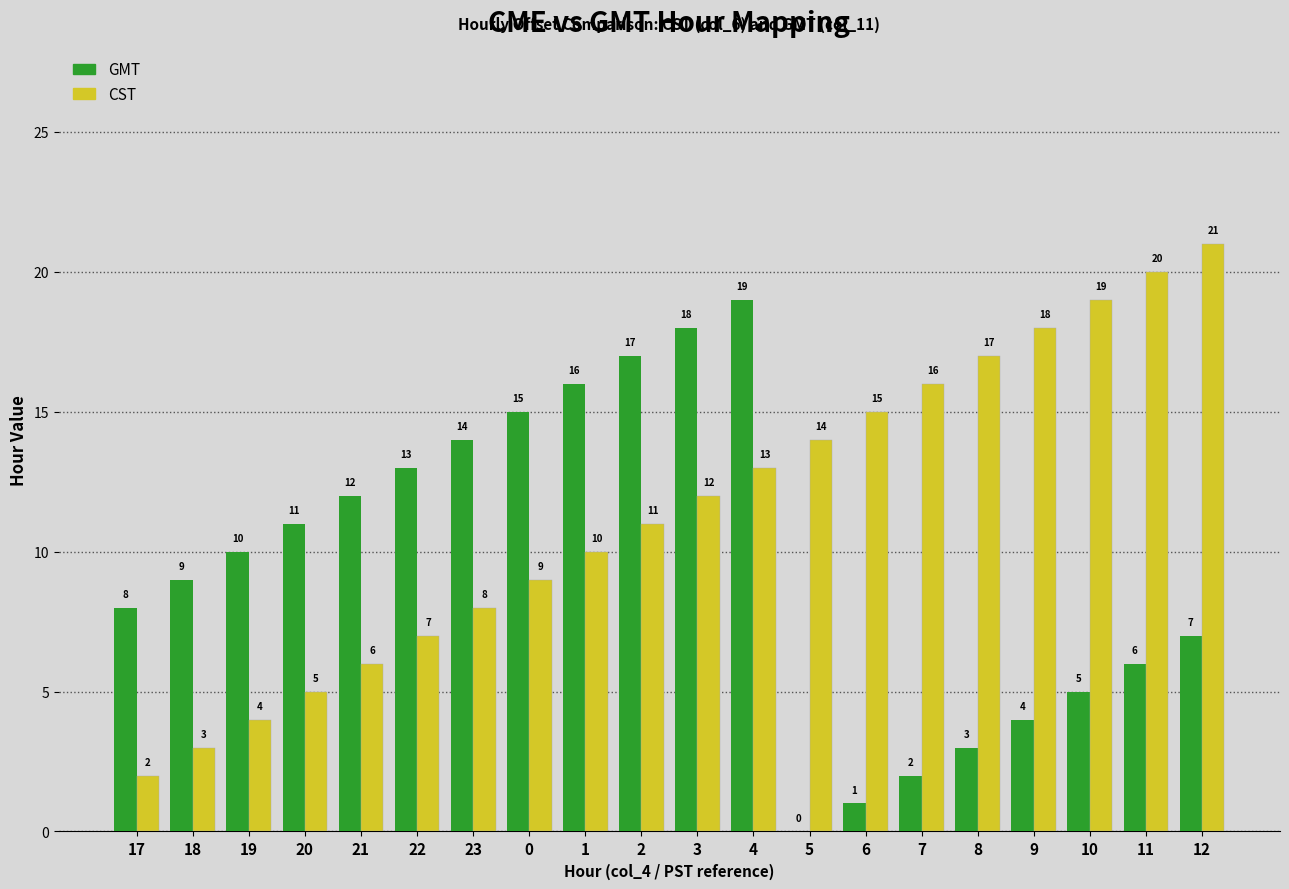

Which category has the highest value across all series?

12